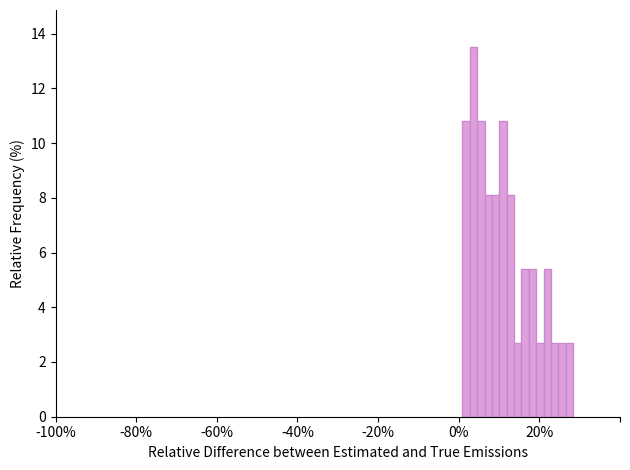

Read against the x-axis, roughly where is the centre of the tallest bar?

4